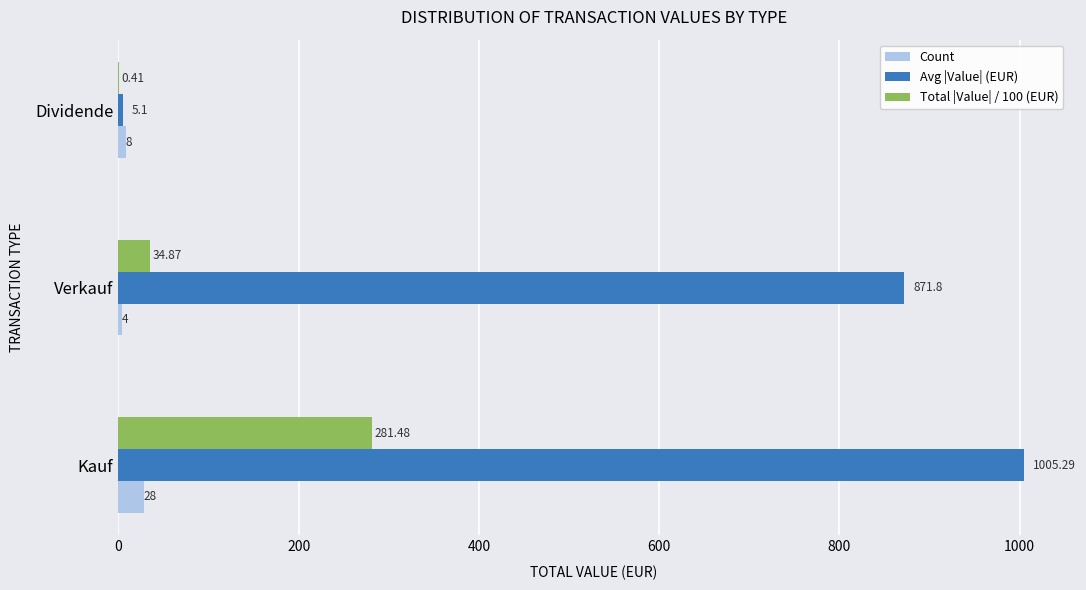

At which category is the sum across all series the highest?

Kauf